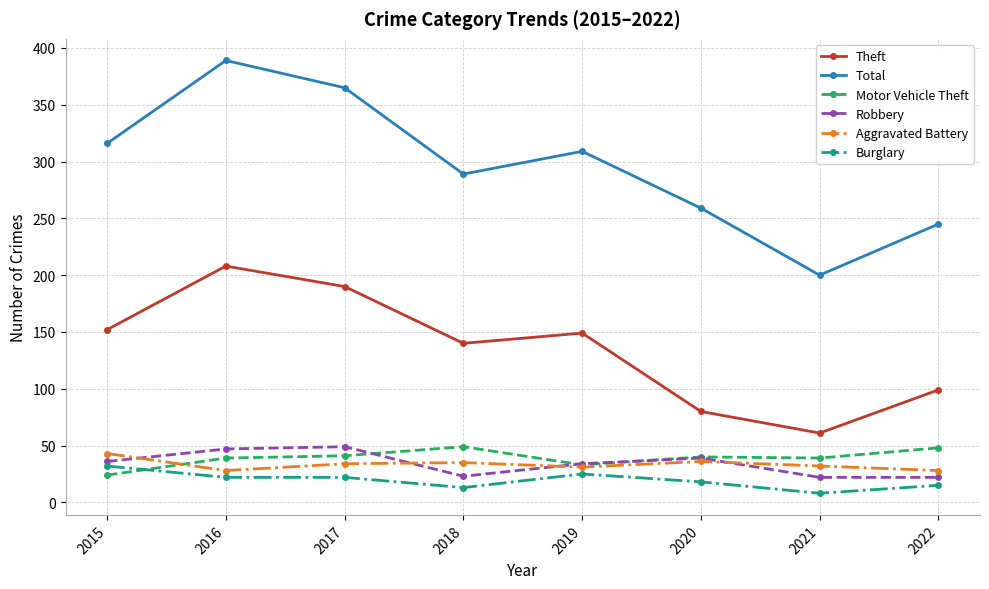

What is the value of the Theft point at the 6th from the left?

80